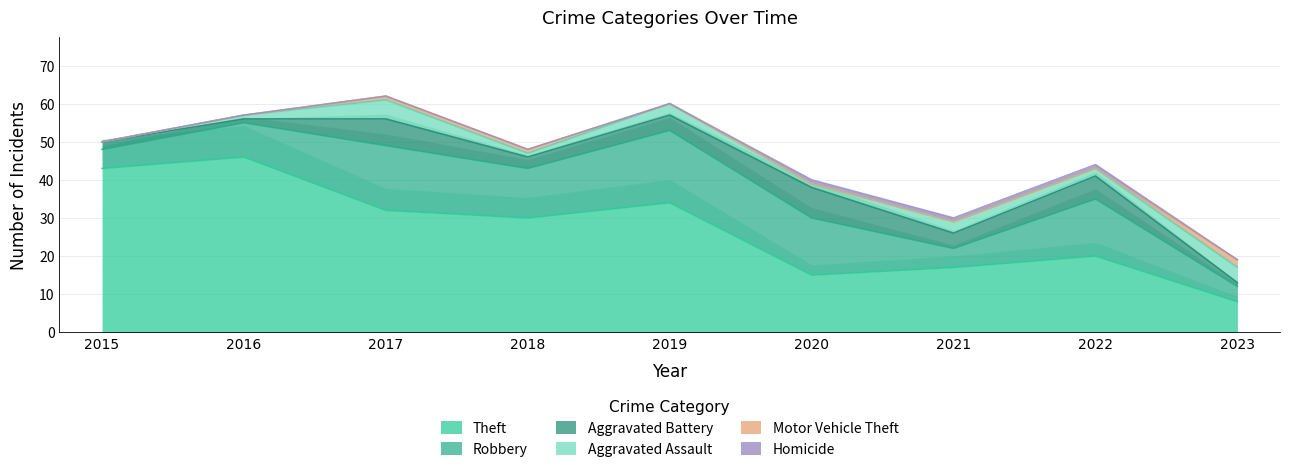

Reading right to left, transcribe all the data shown in this chart.

Theft: 2023=8	2022=20	2021=17	2020=15	2019=34	2018=30	2017=32	2016=46	2015=43
Robbery: 2023=4	2022=15	2021=5	2020=15	2019=19	2018=13	2017=17	2016=9	2015=5
Aggravated Battery: 2023=1	2022=6	2021=4	2020=8	2019=4	2018=3	2017=7	2016=1	2015=2
Aggravated Assault: 2023=4	2022=2	2021=3	2020=1	2019=3	2018=1	2017=5	2016=1	2015=0
Motor Vehicle Theft: 2023=2	2022=0	2021=0	2020=0	2019=0	2018=1	2017=1	2016=0	2015=0
Homicide: 2023=0	2022=1	2021=1	2020=1	2019=0	2018=0	2017=0	2016=0	2015=0